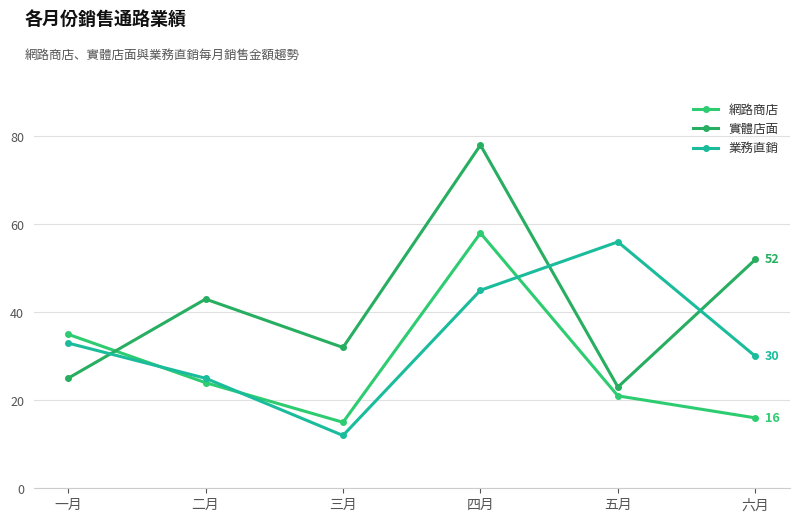

Which series has the largest range (max minus min)?

實體店面